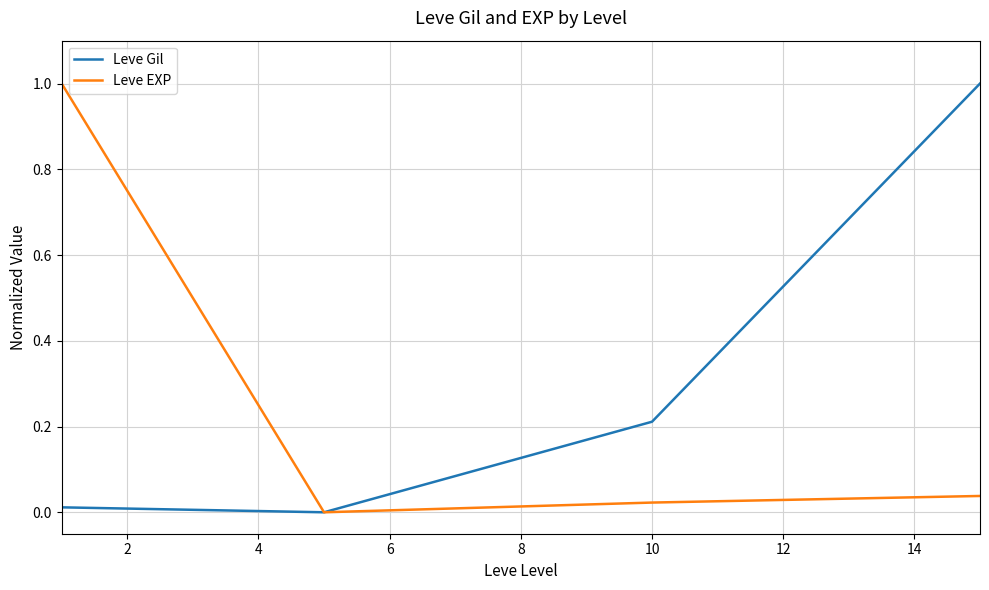

What is the sum of all Leve Gil values?

1.2